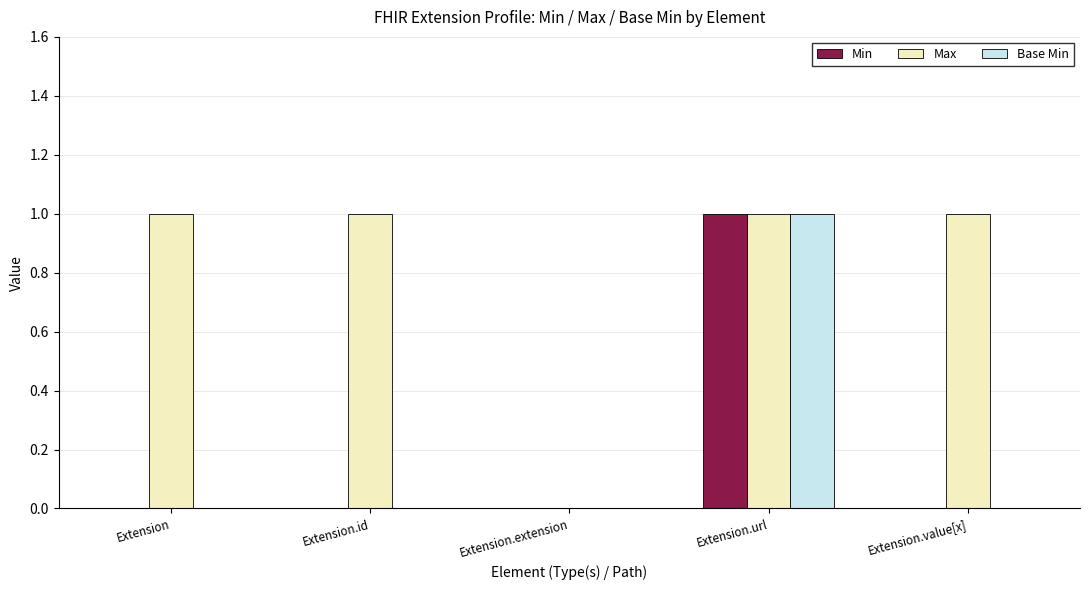

Which category has the highest value in the Min series?

Extension.url